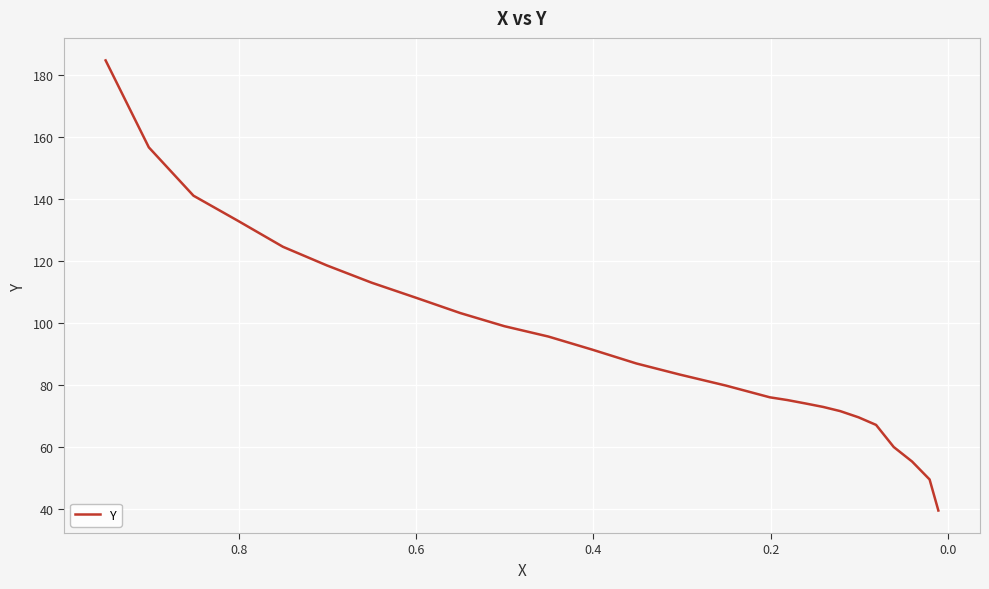

Does the chart display data point markers on the line(s)?

No